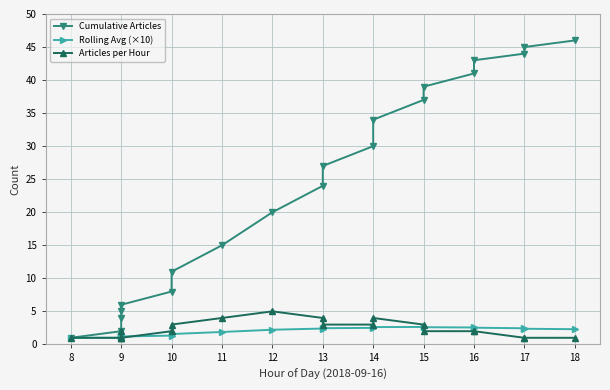

What is the label of the 19th point from the right?

8